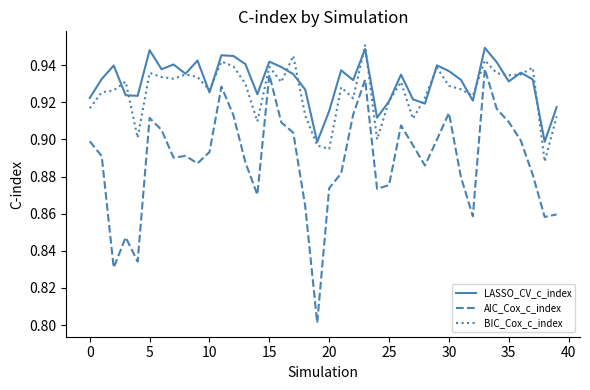

Which series has the widest spread of values?

AIC_Cox_c_index